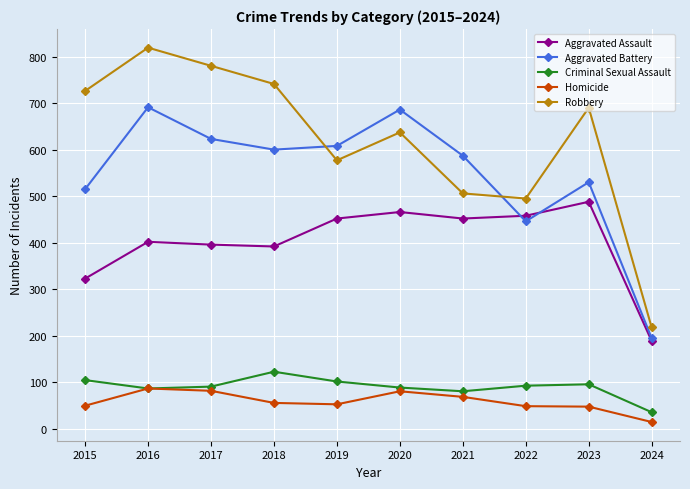

Which category has the highest value across all series?

2016